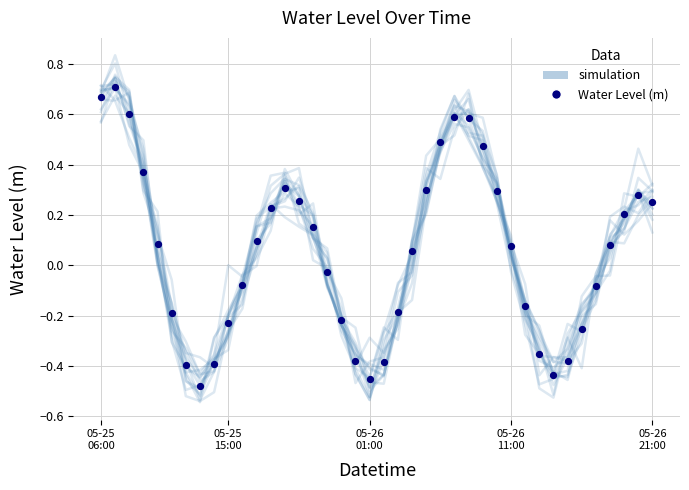

What is the total value across all series at 12?

0.5